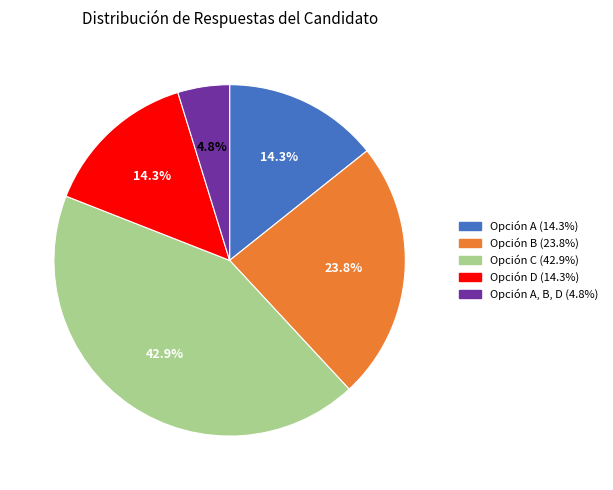

How many segments does this pie chart have?

5